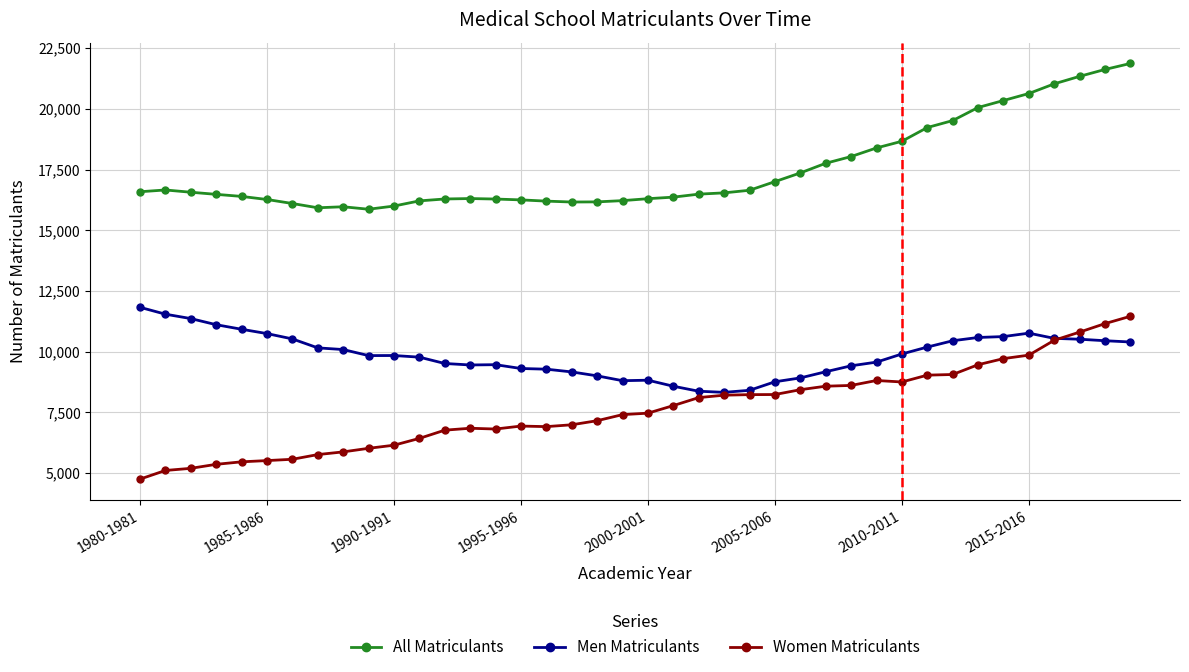

Count the number of categories in the chart.

40